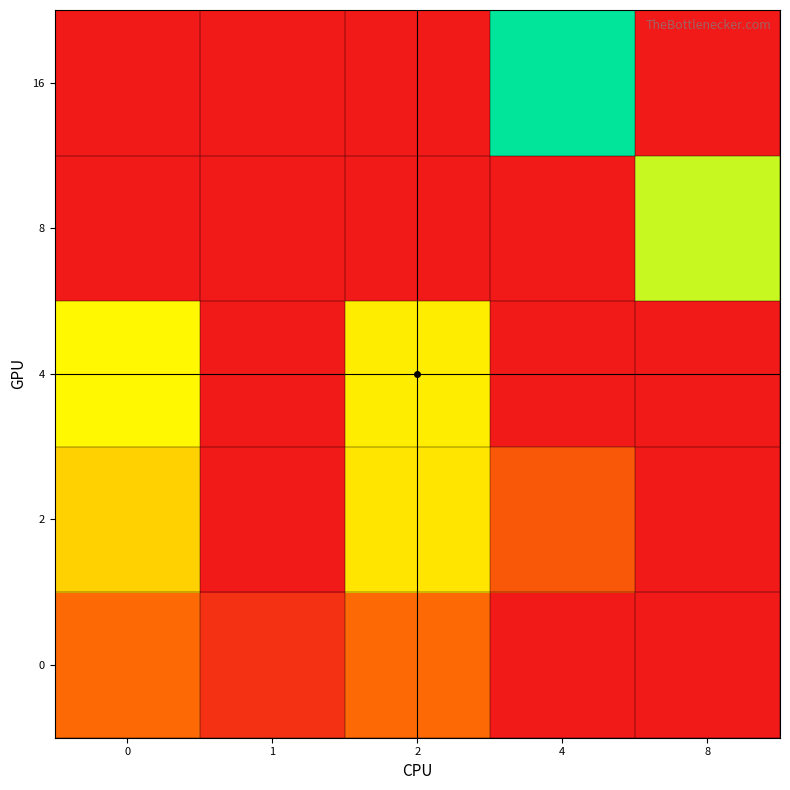

What is the spread (max minus min) of values at 8?

148.0